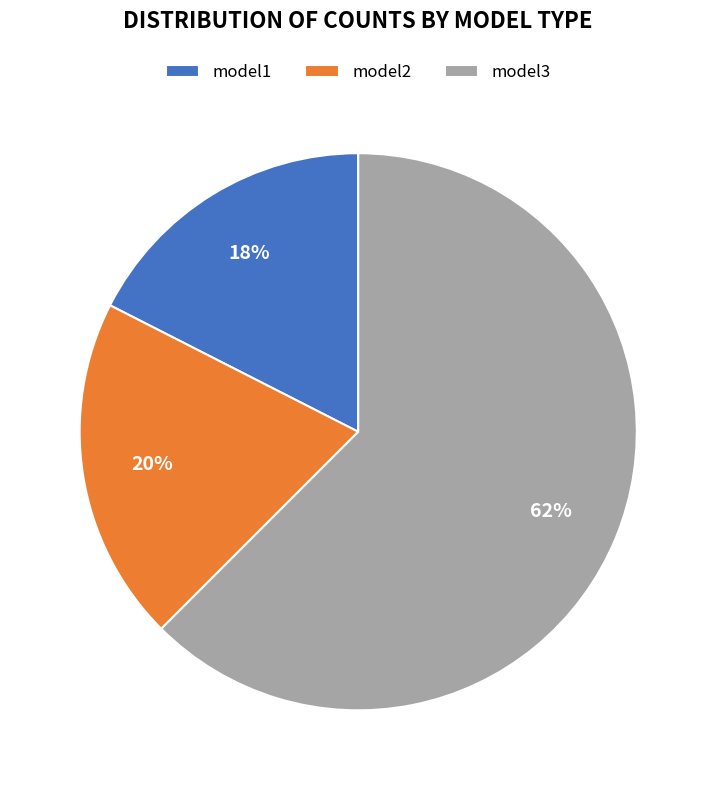

Which category has the smallest portion of the pie?

model1